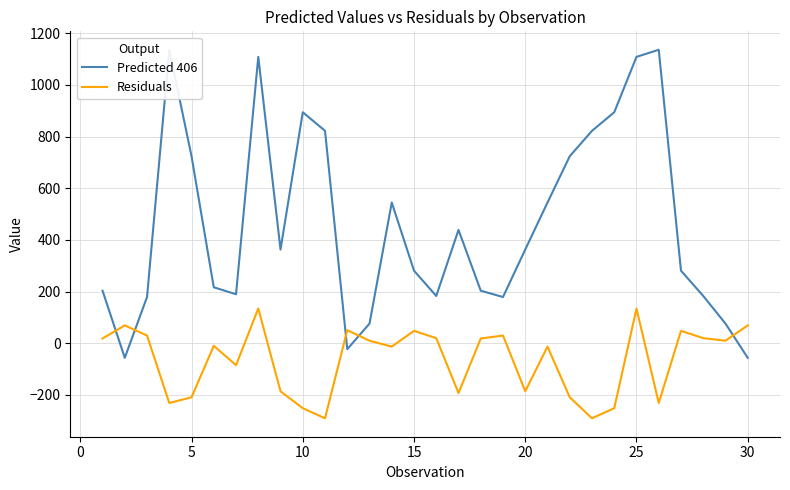

What is the maximum value shown in the chart?

1136.1